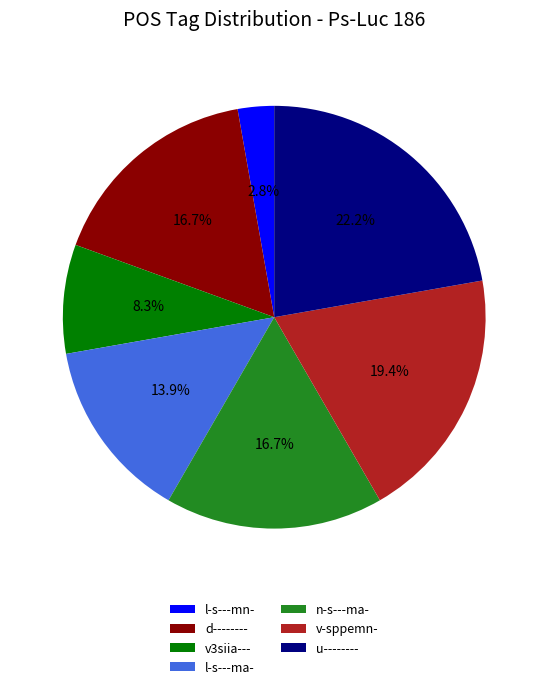

Does d-------- account for over 50% of the chart?

No